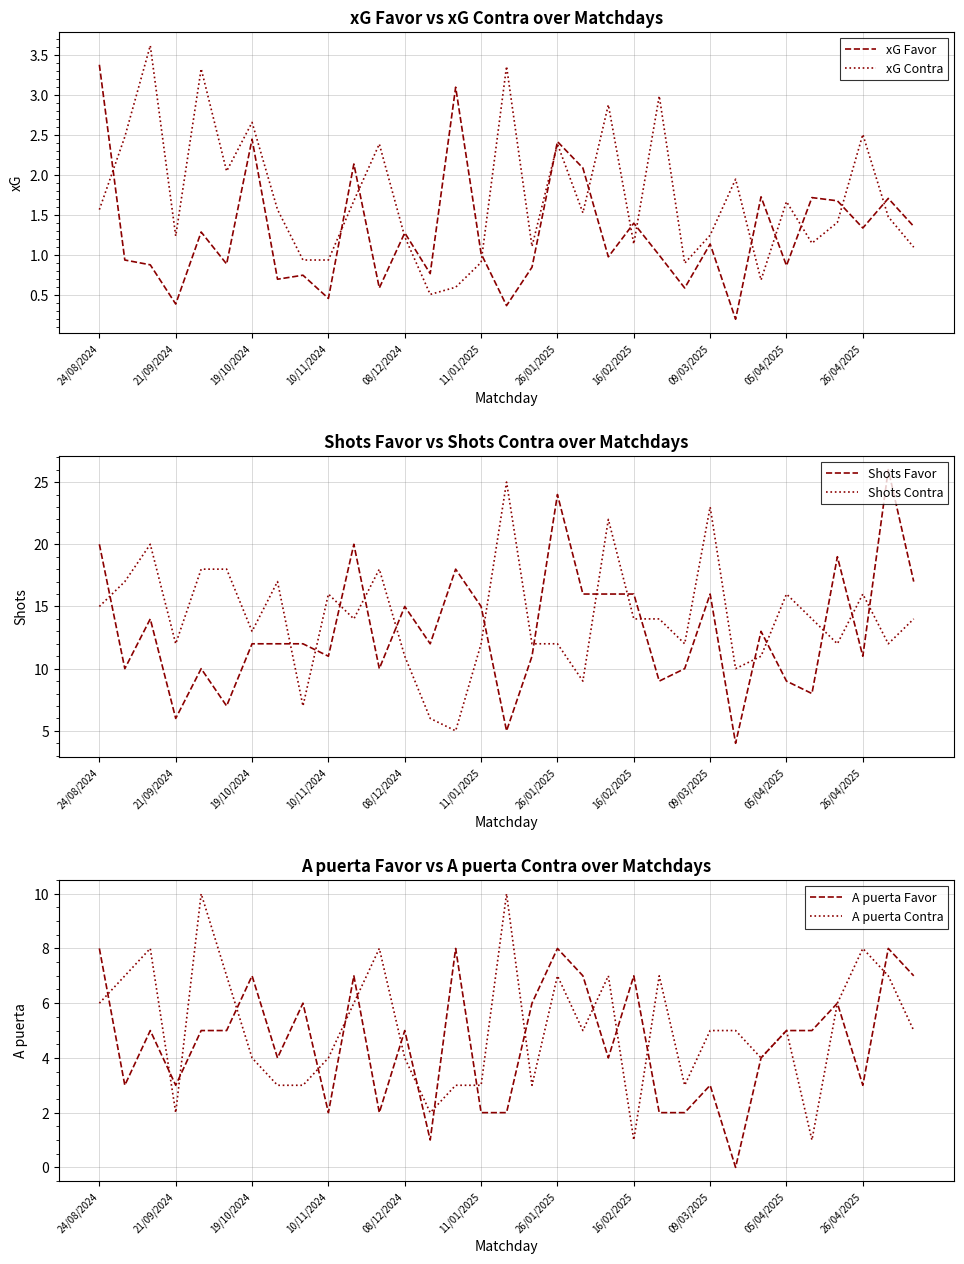

Where is the first local minimum for xG Favor?

21/09/2024